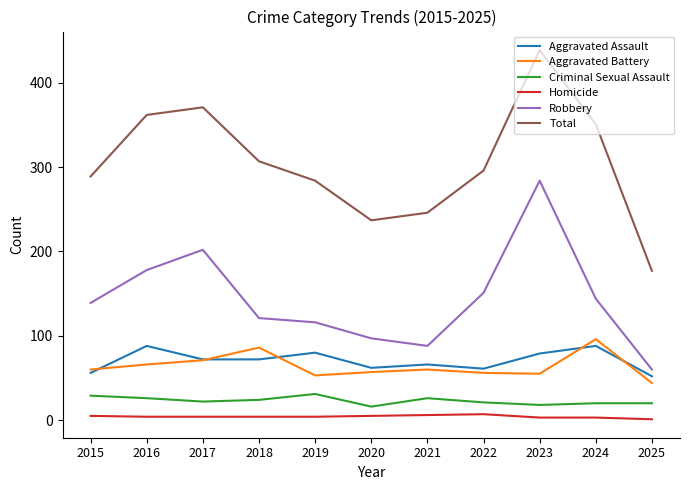

True or false: Homicide and Aggravated Assault intersect in this chart.

False